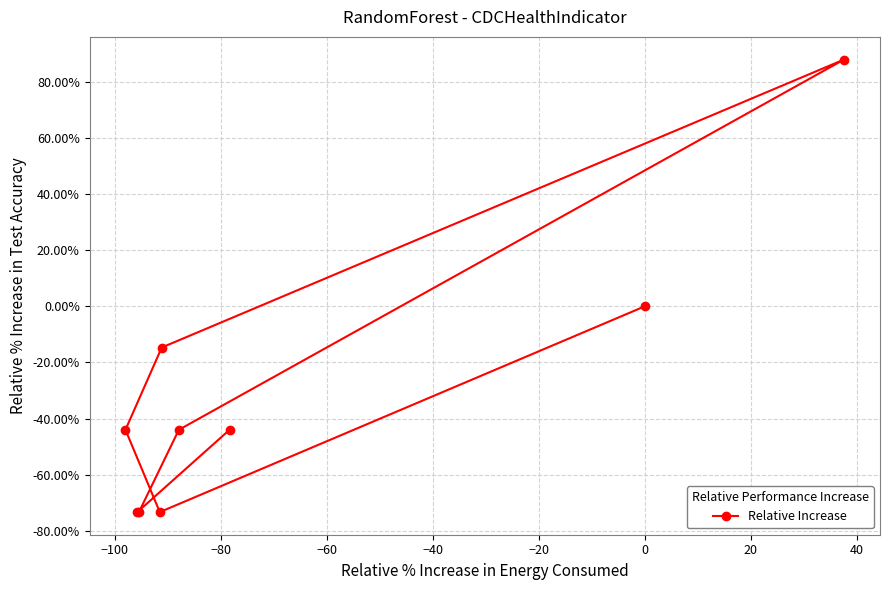

How many data points are less than 0?

7